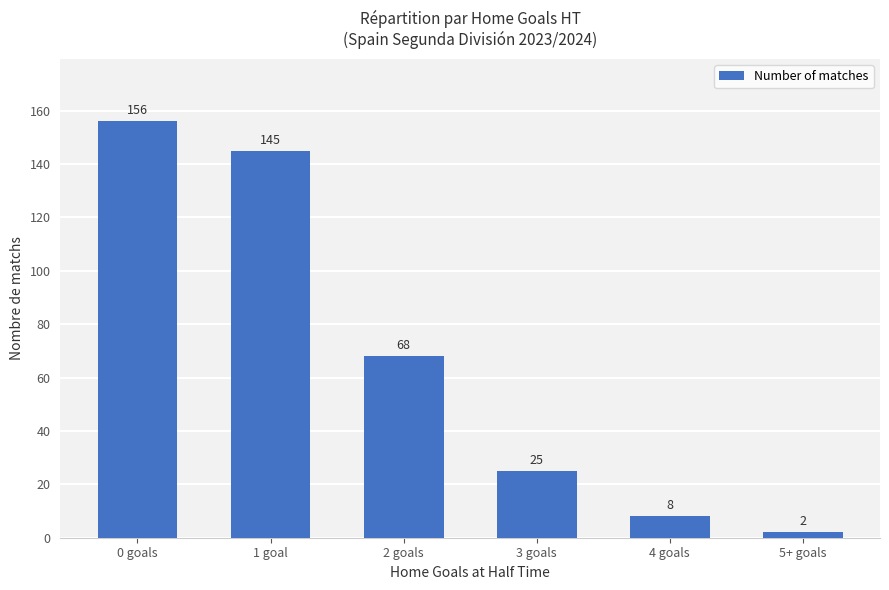

What is the smallest value displayed?

2